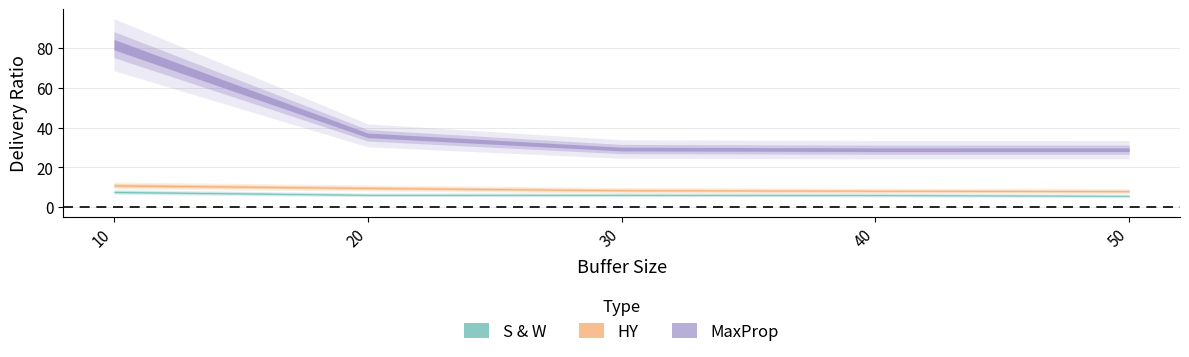

The value of S & W at 10 is 12.9. True or false?

False